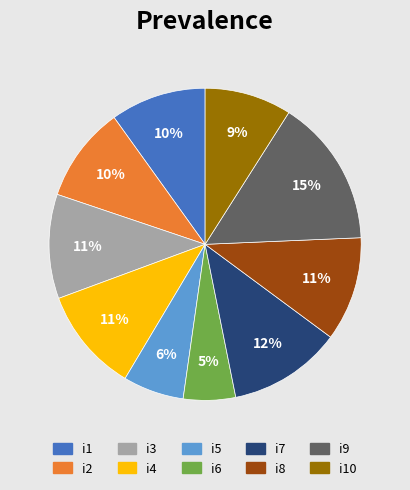

Is there a majority slice in this chart?

No